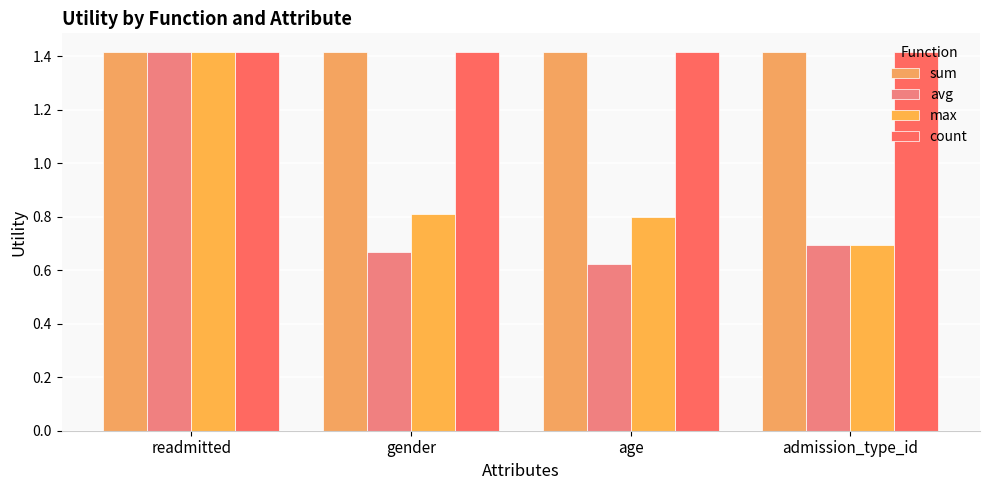

How many bars are there in total?

16